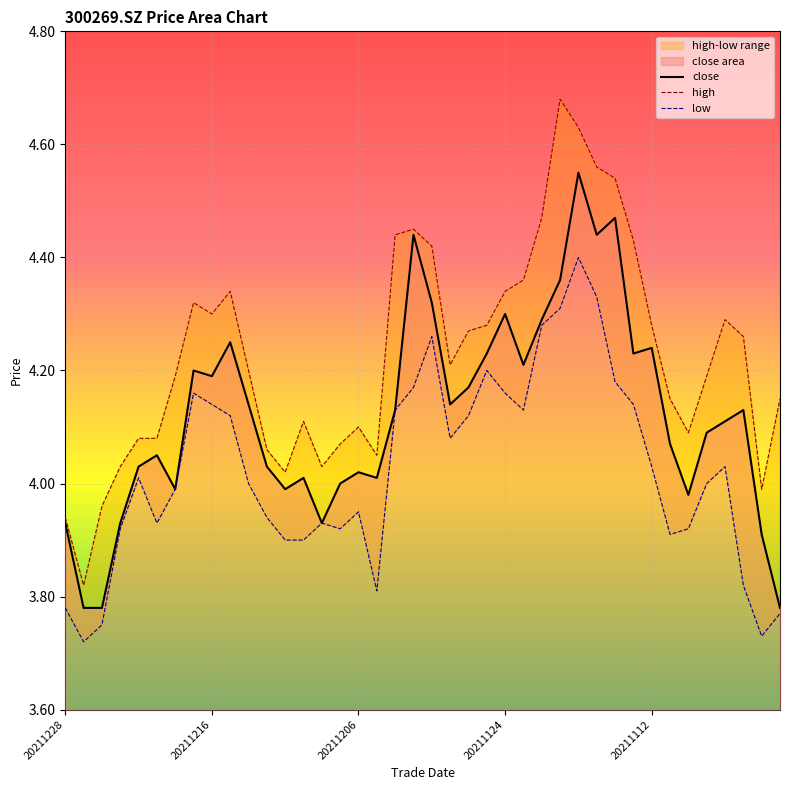

How many lines are shown in the chart?

3